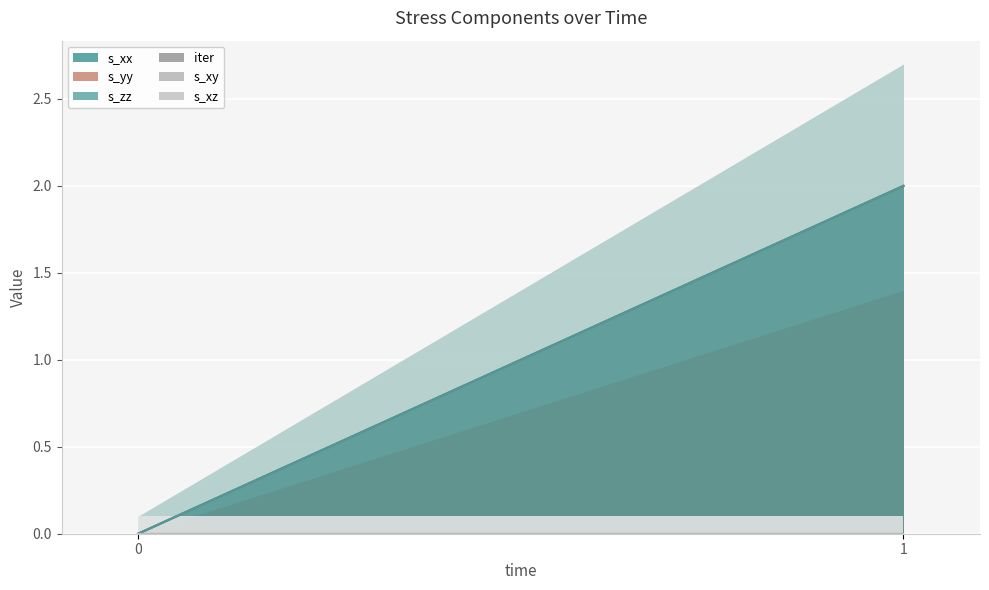

The value of s_yy at 0 is 0. True or false?

True